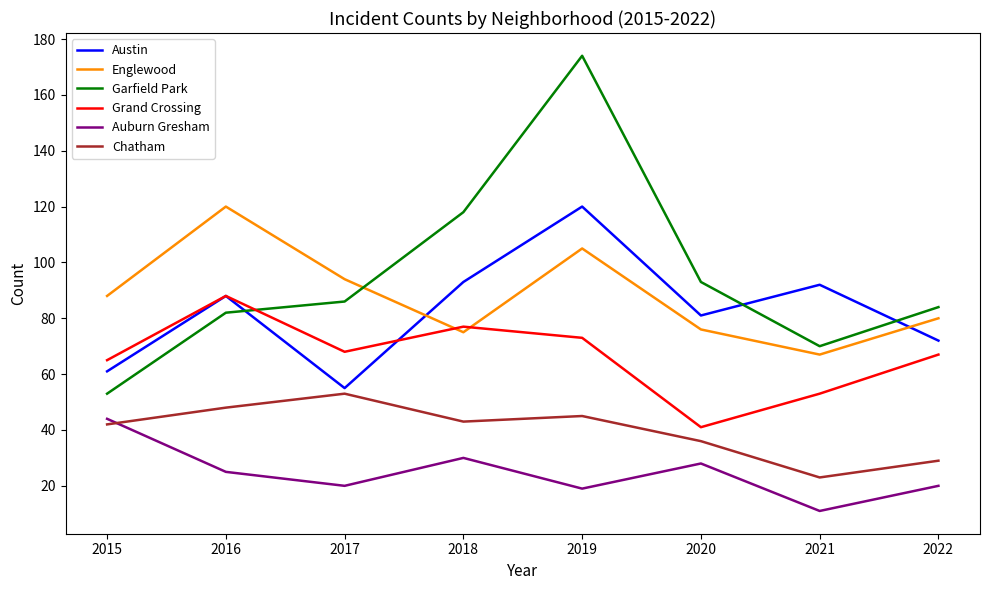

Where do Garfield Park and Grand Crossing first cross each other?

2016 and 2017